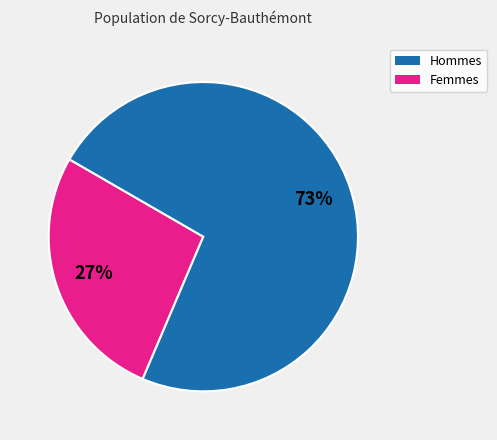

Which category has the smallest portion of the pie?

Hommes